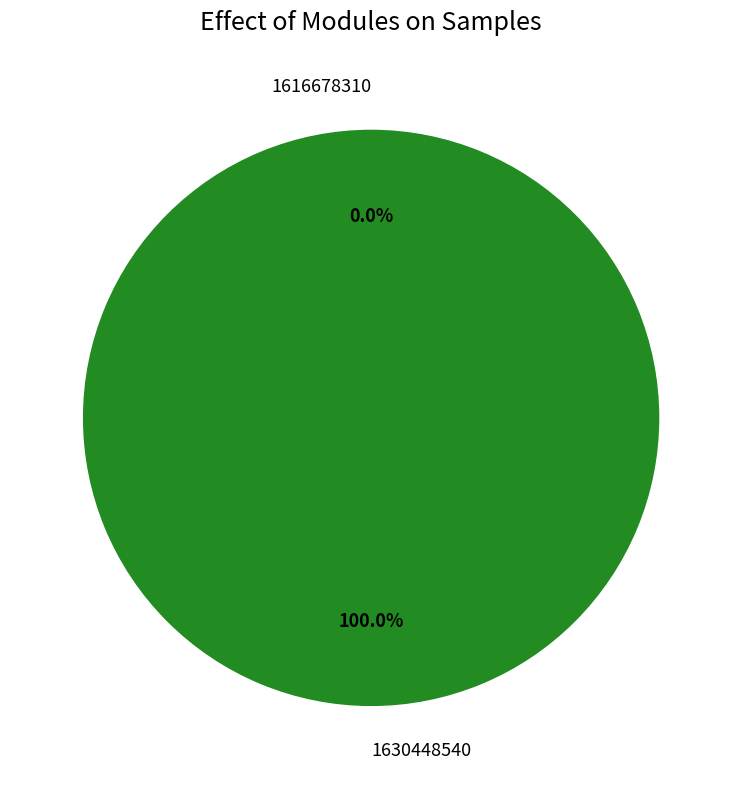

Rank the categories by value from lowest to highest.

1616678310, 1630448540